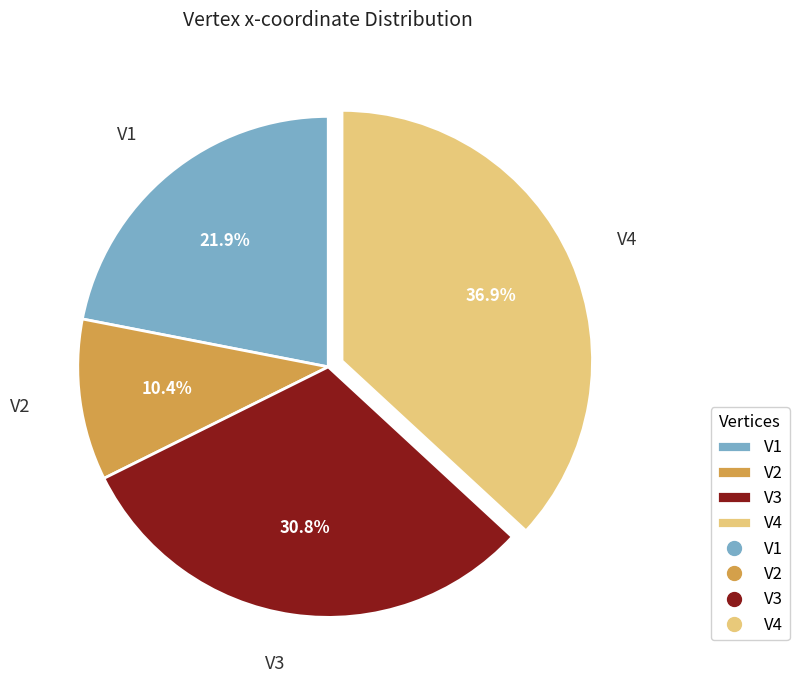

What percentage is NOT represented by V4?

63.1%